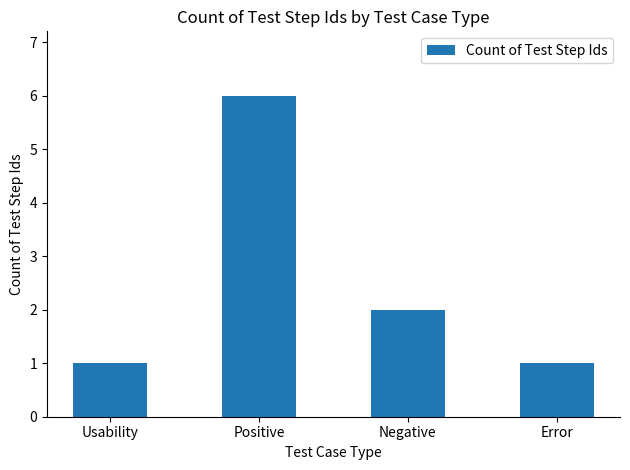

Is it true that the value at Positive is 6?

True